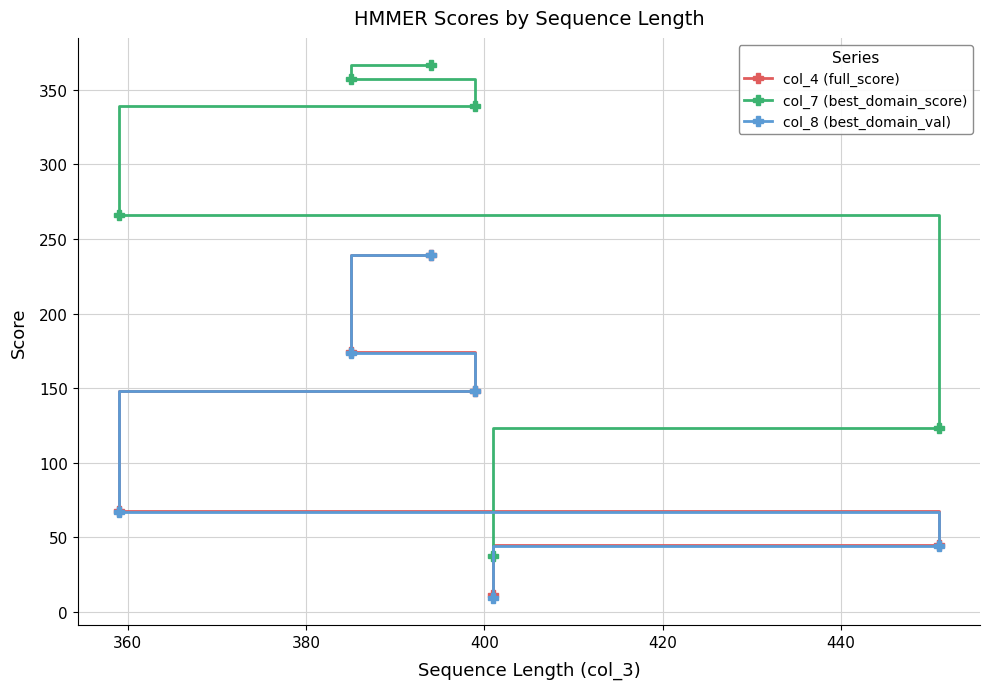

Which series has the widest spread of values?

col_7 (best_domain_score)